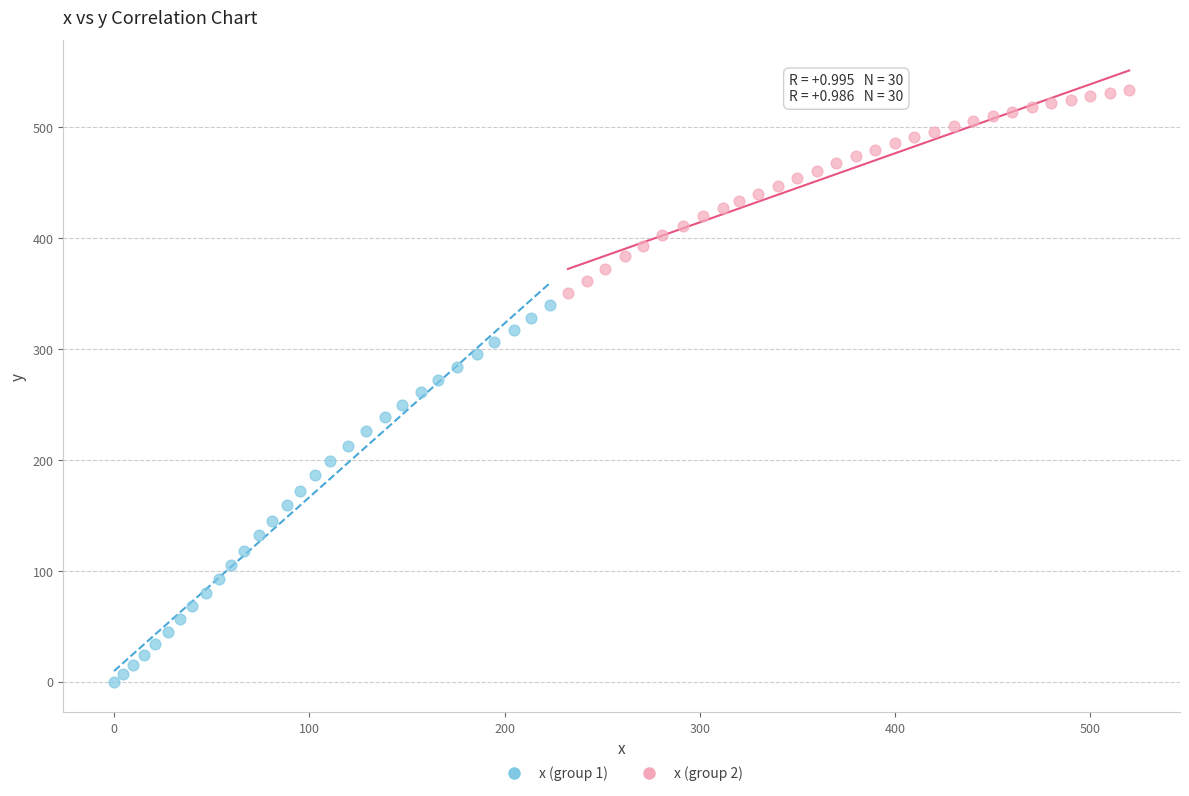

Which series contains the highest Y value?

x (group 2)